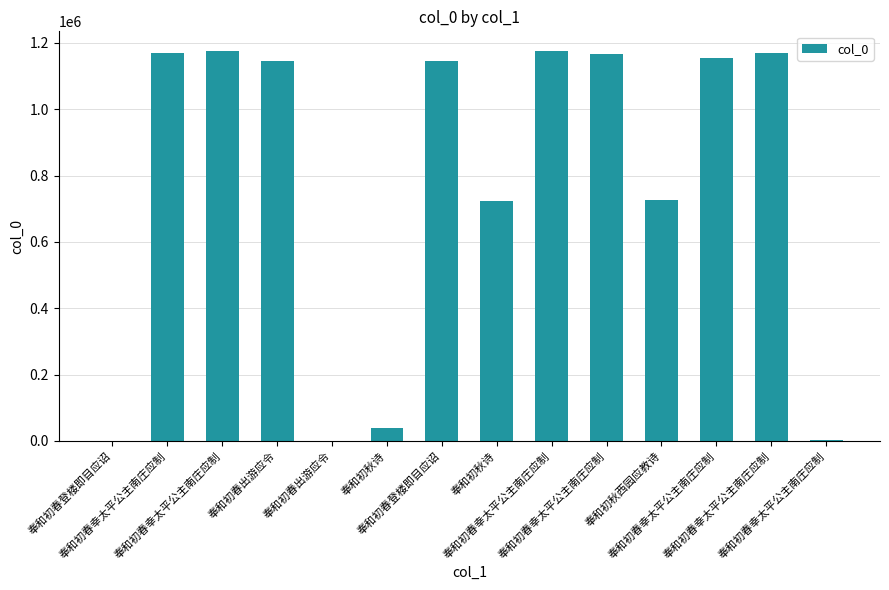

Reading left to right, transcribe all the data shown in this chart.

奉和初春登楼即目应诏=334	奉和初春幸太平公主南庄应制=1170591	奉和初春幸太平公主南庄应制=1175933	奉和初春出游应令=1146162	奉和初春出游应令=591	奉和初秋诗=40167	奉和初春登楼即目应诏=1146128	奉和初秋诗=723697	奉和初春幸太平公主南庄应制=1176032	奉和初春幸太平公主南庄应制=1167297	奉和初秋西园应教诗=726601	奉和初春幸太平公主南庄应制=1153242	奉和初春幸太平公主南庄应制=1169555	奉和初春幸太平公主南庄应制=1293